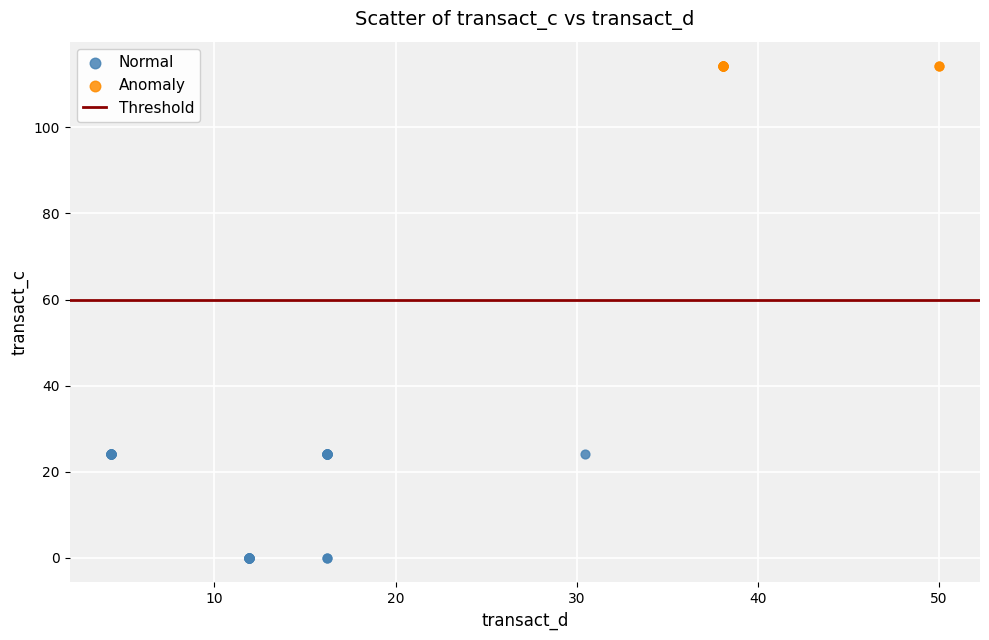

Which series reaches the minimum Y coordinate?

Normal